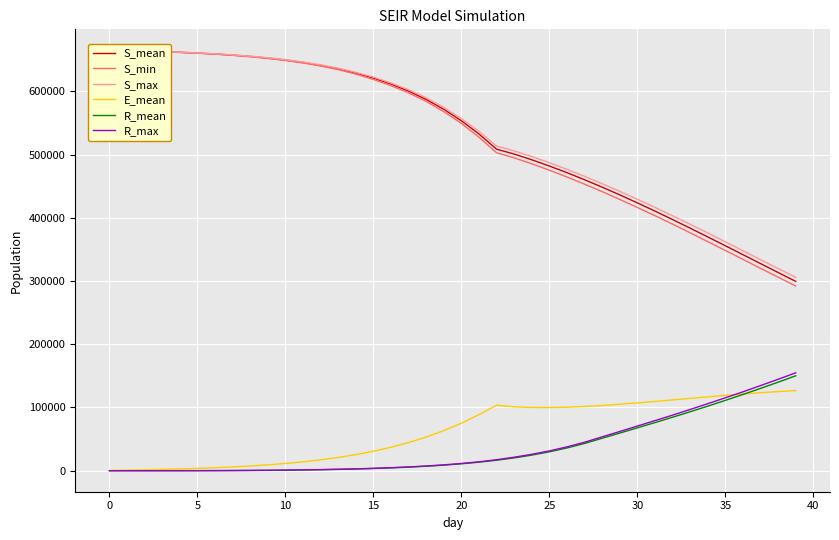

Does the chart display data point markers on the line(s)?

No